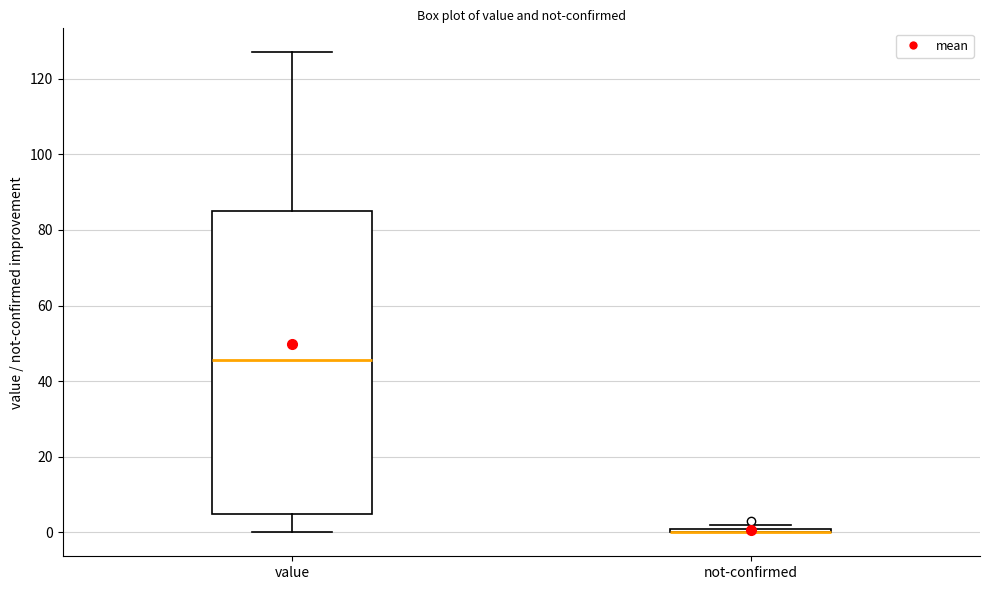

Where is the upper edge of the box for not-confirmed on the y-axis? The values are not printed on the chart, so give them approximately, as read against the axis.

2